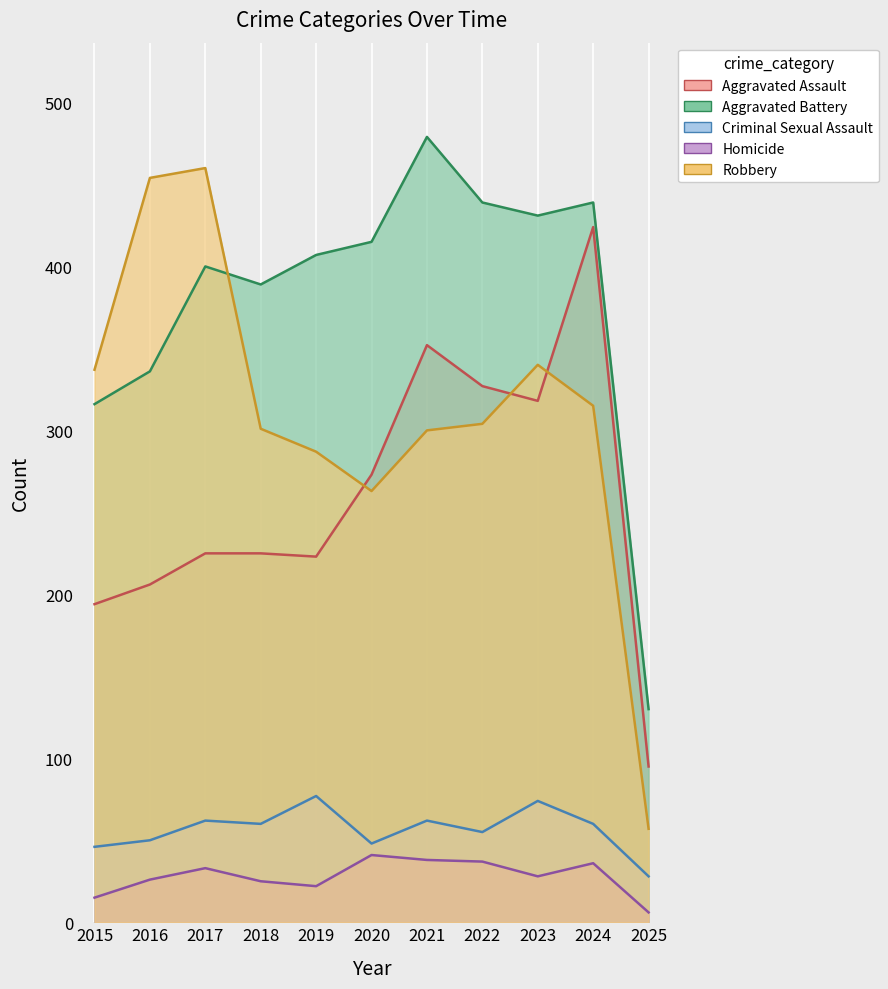

List the series in order of their peak value, lowest first.

Homicide, Criminal Sexual Assault, Aggravated Assault, Robbery, Aggravated Battery